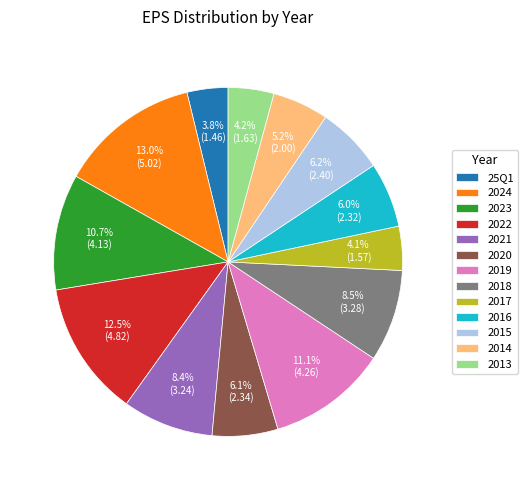

What is the largest slice in the pie chart?

2024